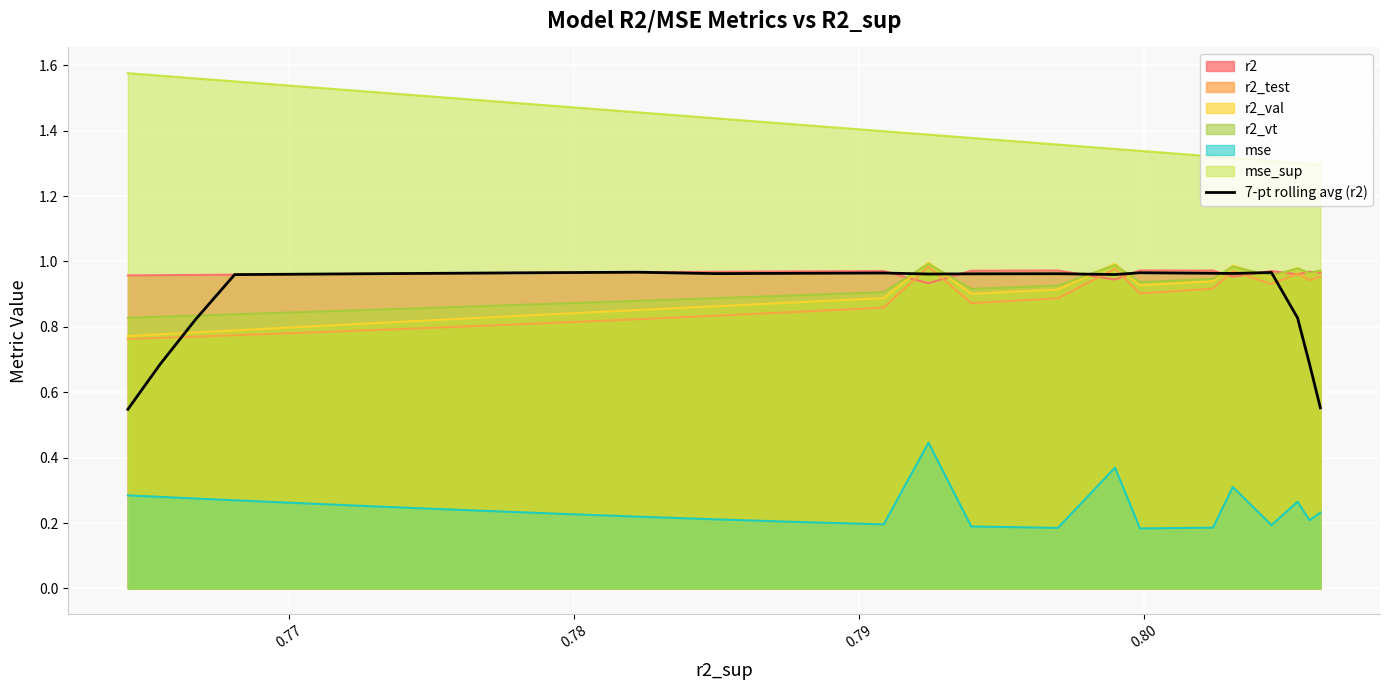

What is the average value?

0.9